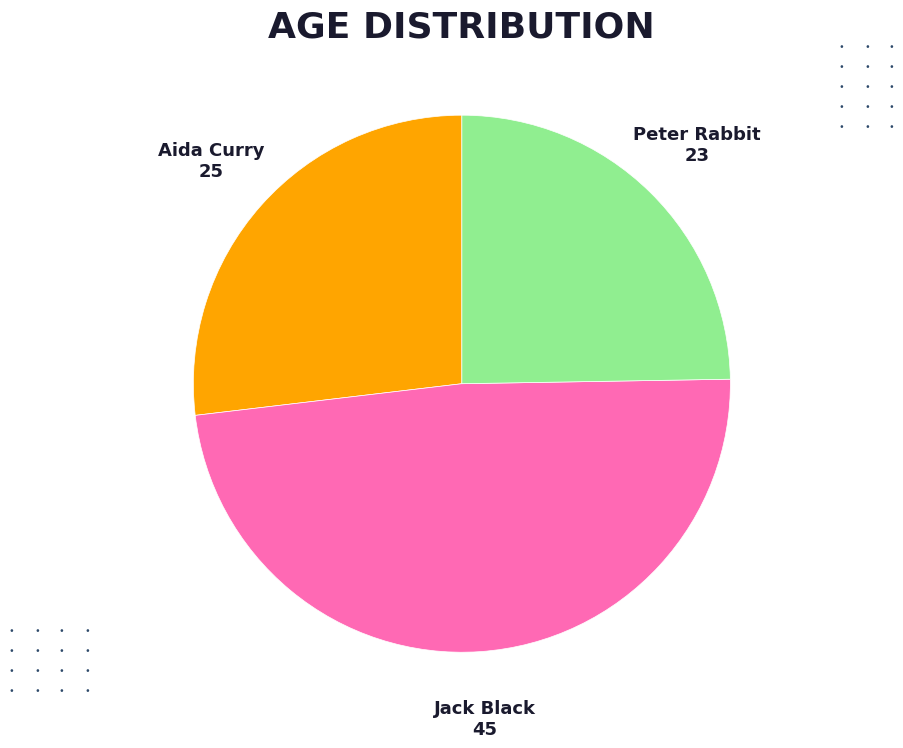

Is there a majority slice in this chart?

No